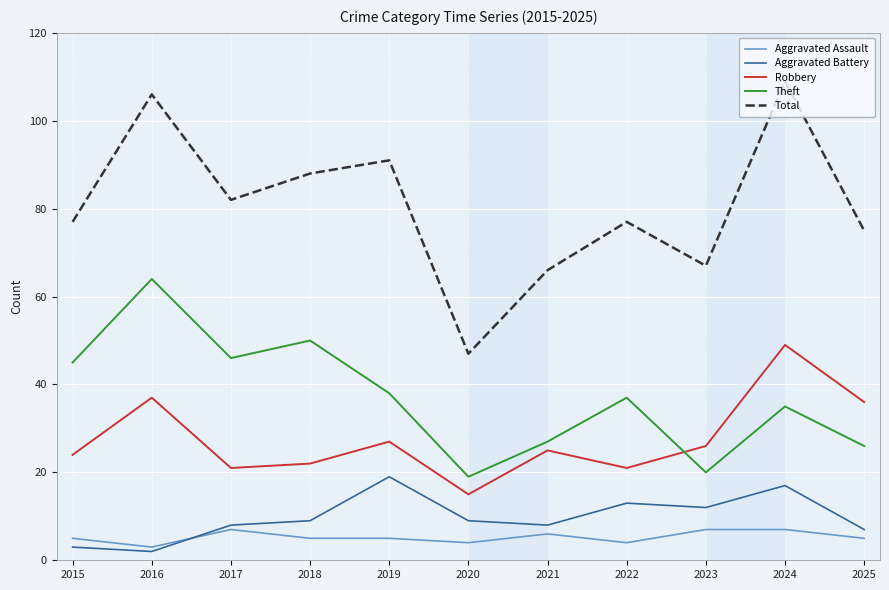

What is the spread (max minus min) of values at 2021?

60